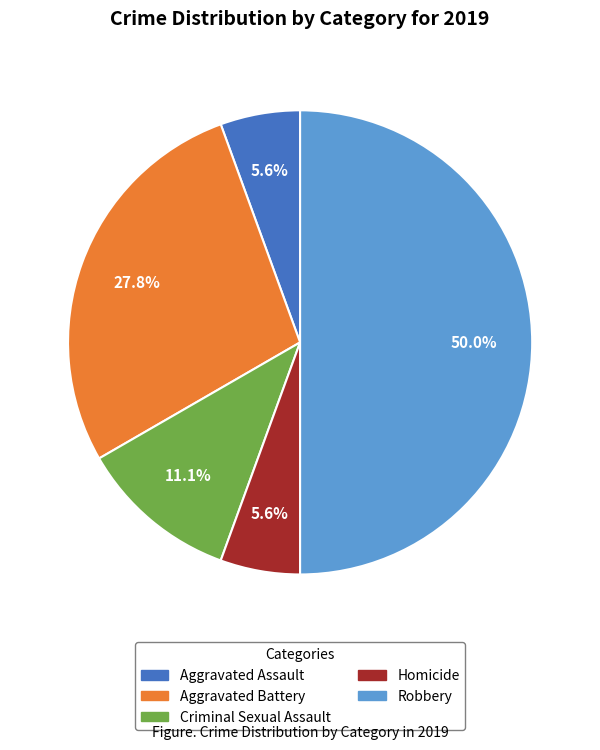

To the nearest percent, what percentage of the pie is Criminal Sexual Assault?

11%